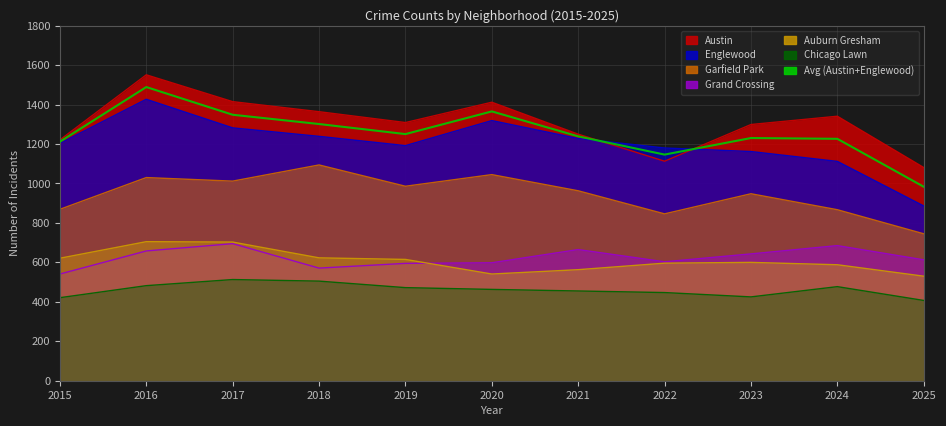

How many points are lower than both their immediate neighbors (excluding endpoints)?

2